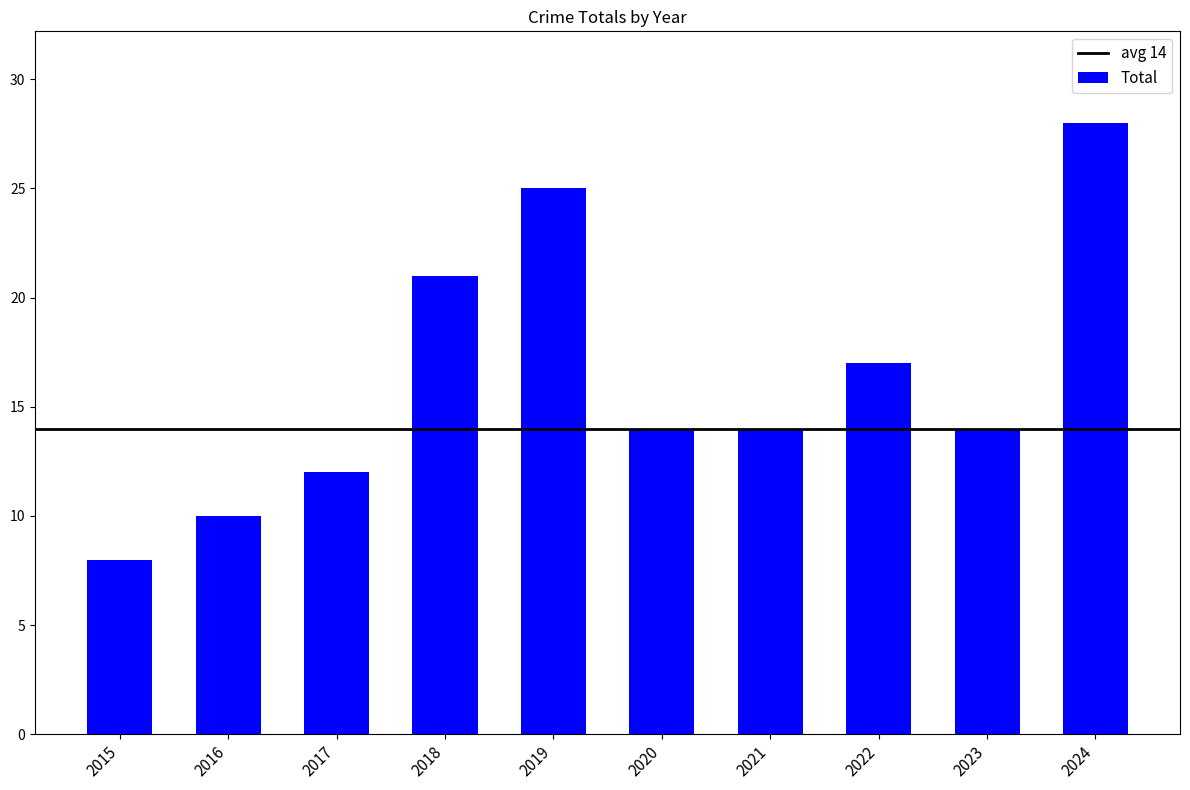

Count the values in the range 12 to 21.

6